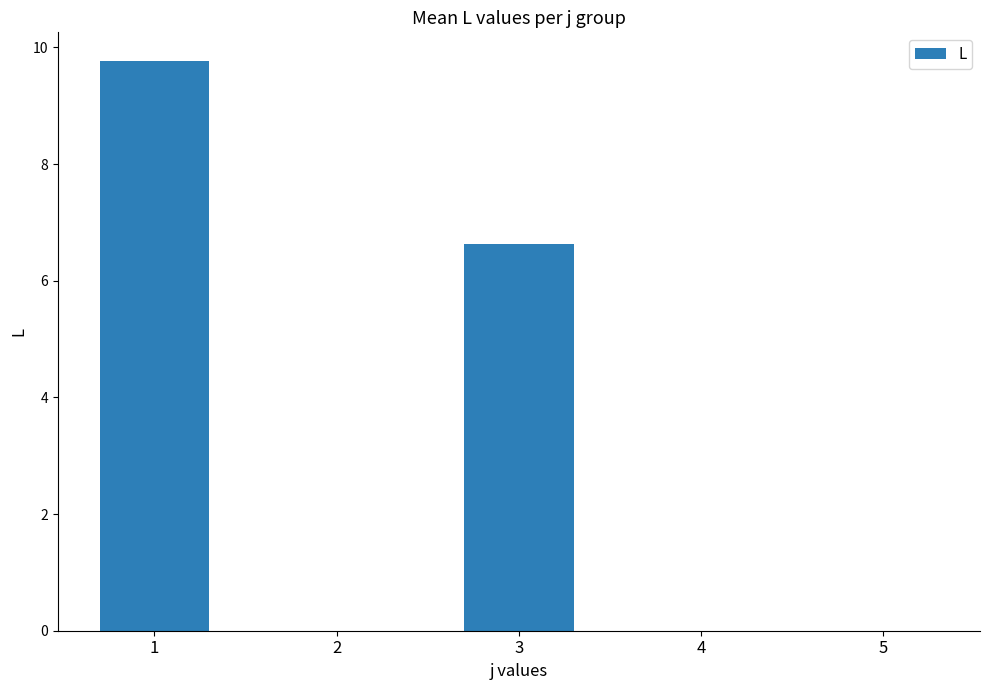

Reading left to right, extract all data points from this chart.

9.8	0.0	6.6	0.0	0.0